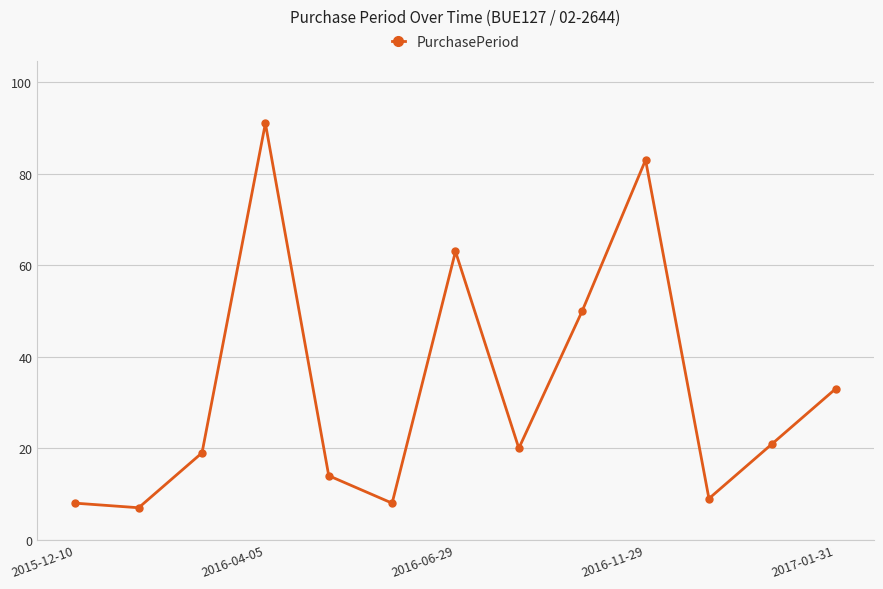

Reading left to right, transcribe all the data shown in this chart.

8	7	19	91	14	8	63	20	50	83	9	21	33